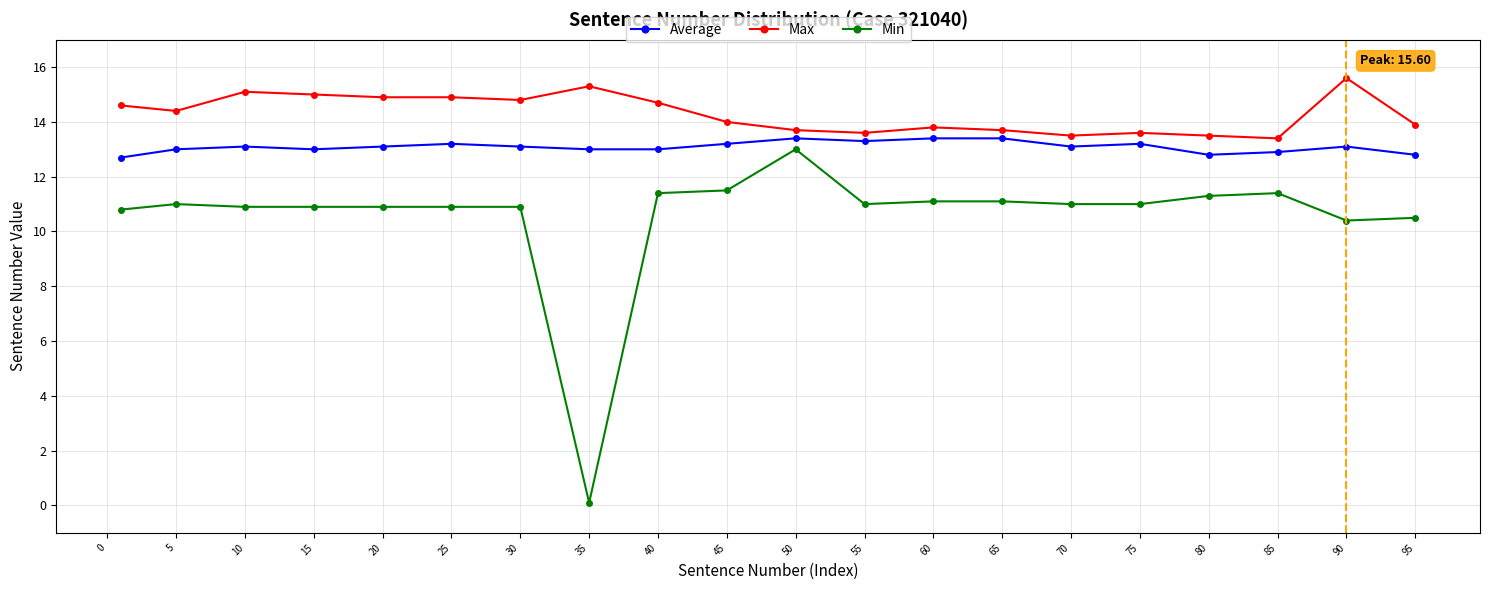

Which series has the largest range (max minus min)?

Min